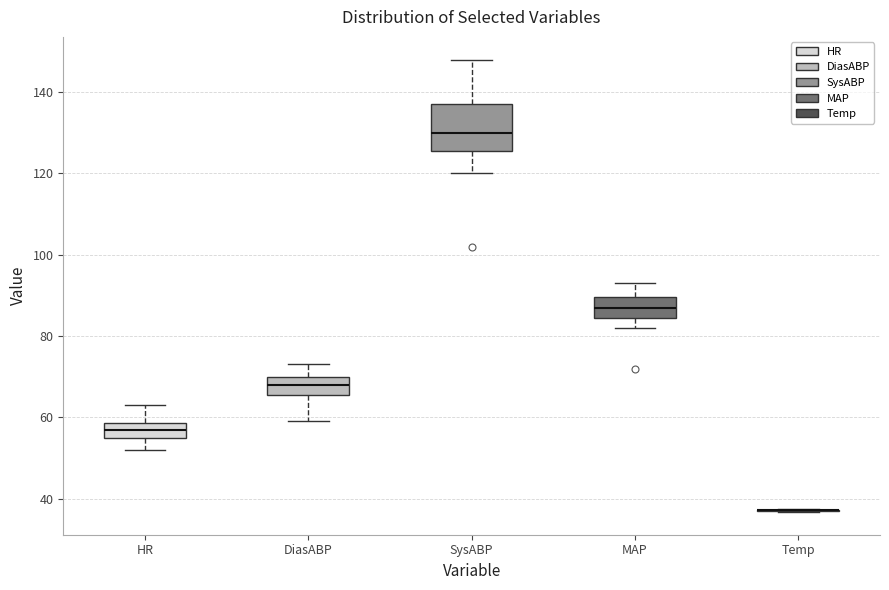

Which box is the tallest, from its lower edge to its upper edge?

SysABP